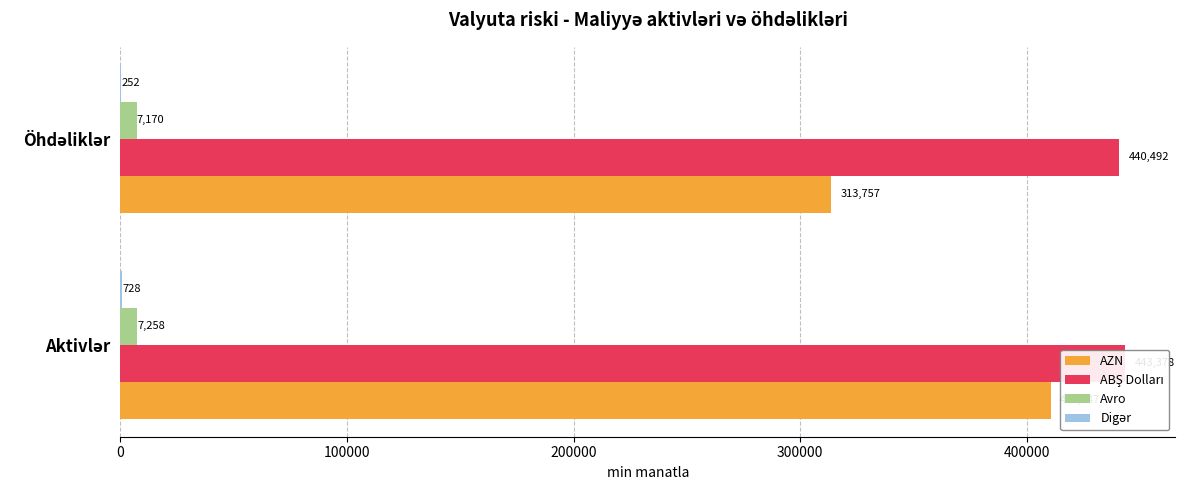

Reading right to left, extract all data points from this chart.

AZN: 313757.2	410646.9
ABŞ Dolları: 440491.6	443377.9
Avro: 7169.5	7258.4
Digər: 251.8	727.6